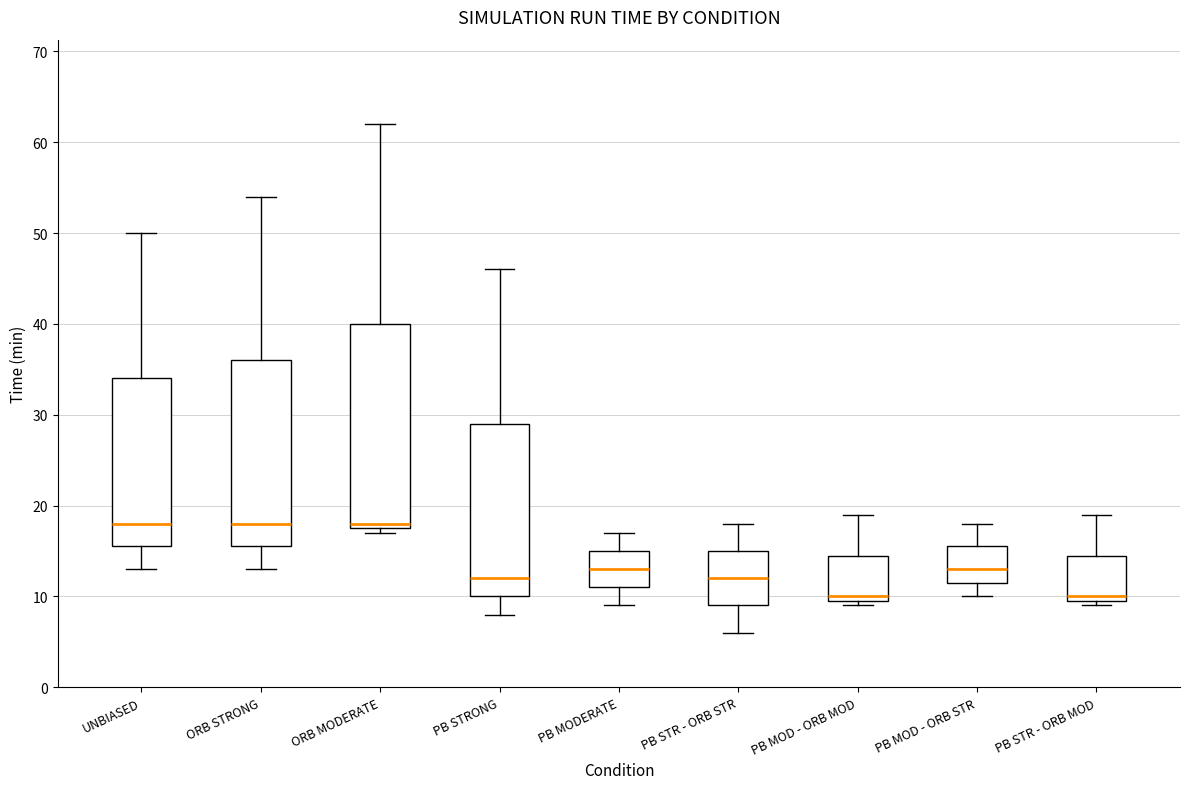

Reading left to right, transcribe this box plot: for each box, give where its median line is, the range the box spans, and where its two whiskers end, as read against the y-axis. The values are not printed on the chart, so give them approximately, as read against the axis.

UNBIASED: median 18, box 16 to 34, whiskers 13 to 50
ORB STRONG: median 18, box 16 to 36, whiskers 13 to 54
ORB MODERATE: median 18 (just above the box's lower edge), box 18 to 40, whiskers 17 to 62
PB STRONG: median 12, box 10 to 29, whiskers 8 to 46
PB MODERATE: median 13, box 11 to 15, whiskers 9 to 17
PB STR - ORB STR: median 12, box 9 to 15, whiskers 6 to 18
PB MOD - ORB MOD: median 10 (just above the box's lower edge), box 10 to 15, whiskers 9 to 19
PB MOD - ORB STR: median 13, box 12 to 16, whiskers 10 to 18
PB STR - ORB MOD: median 10 (just above the box's lower edge), box 10 to 15, whiskers 9 to 19